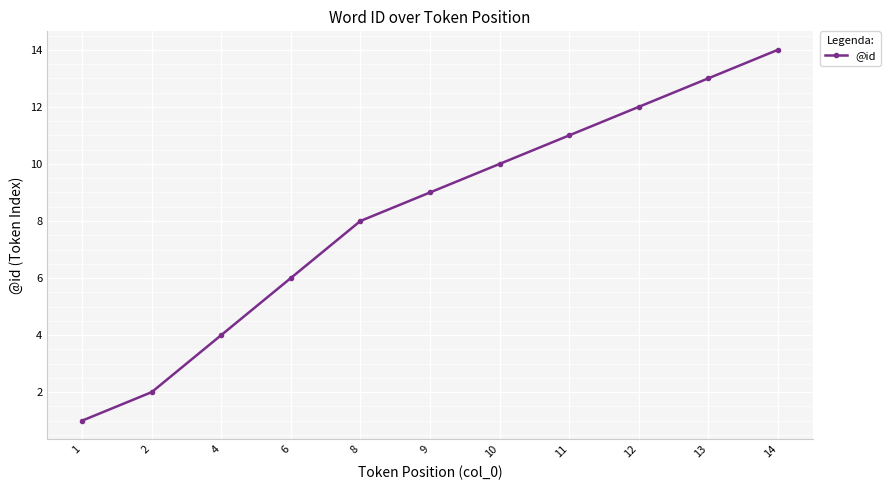

What is the change in value from 9 to 11?

+2